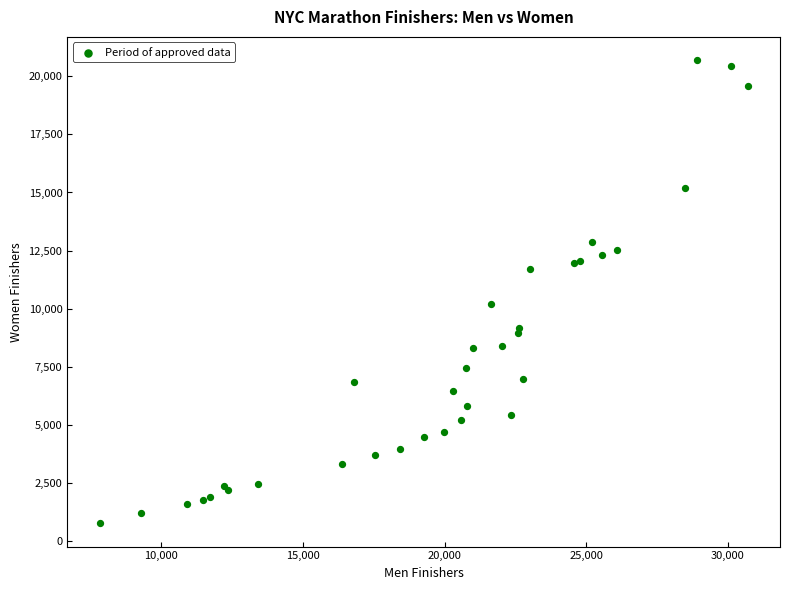

What Y value in the scatter plot is closest to 10732?

10209